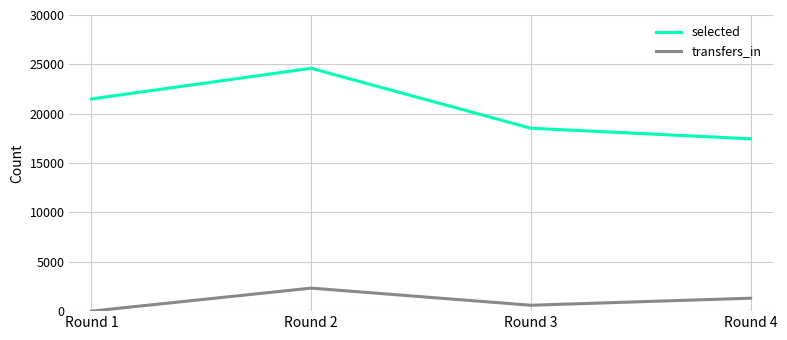

At which category is the sum across all series the highest?

Round 2